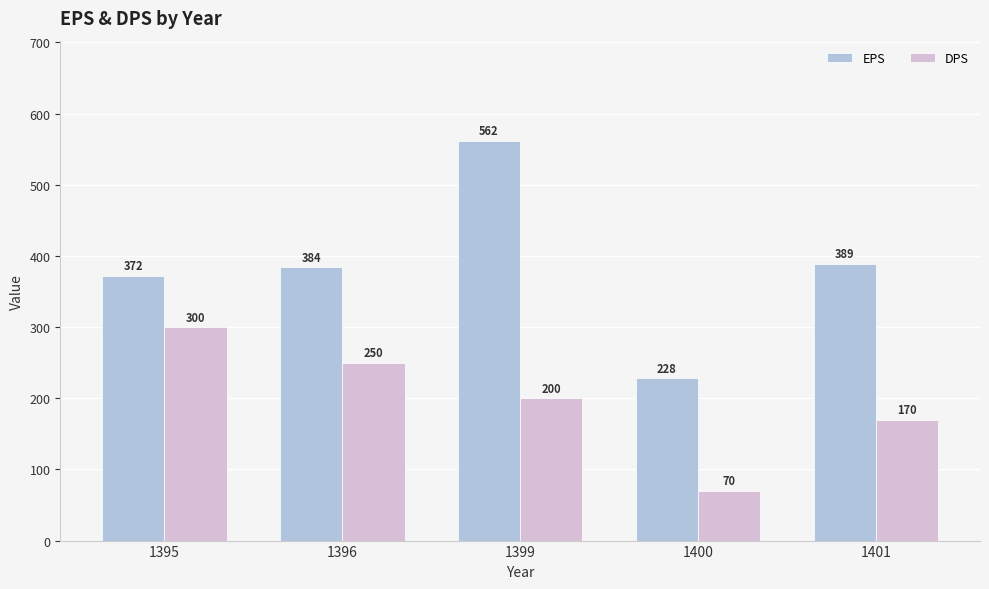

What is the total value across all series at 1399?

762